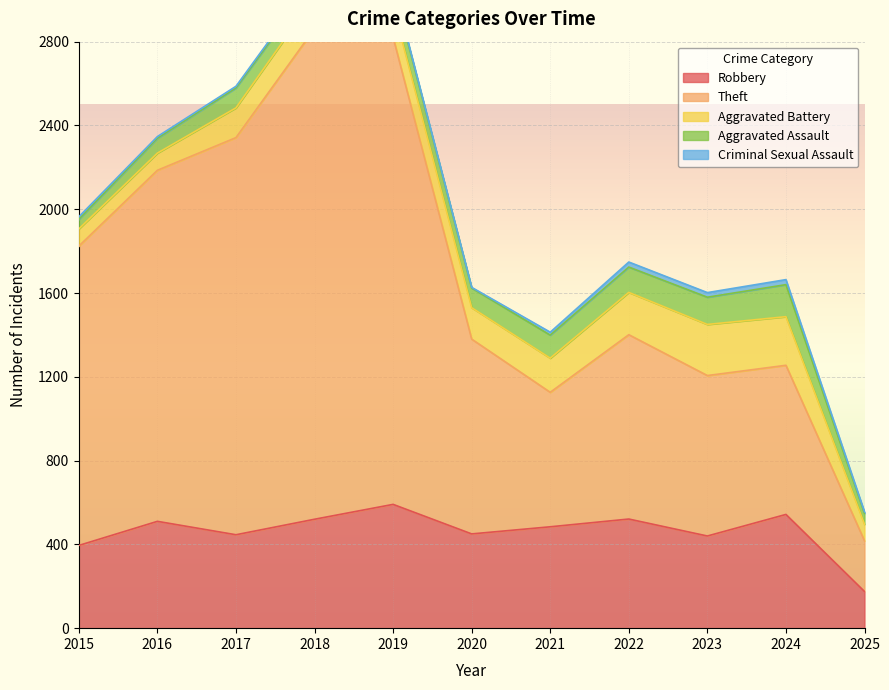

Rank the categories by Aggravated Assault value from highest to lowest.

2024, 2023, 2022, 2021, 2019, 2017, 2020, 2018, 2016, 2025, 2015